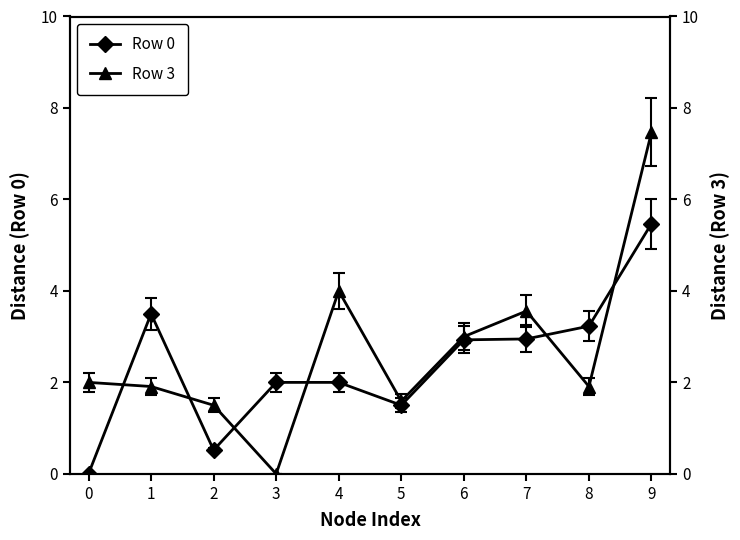

What is the average value of the Row 0 series?

2.4